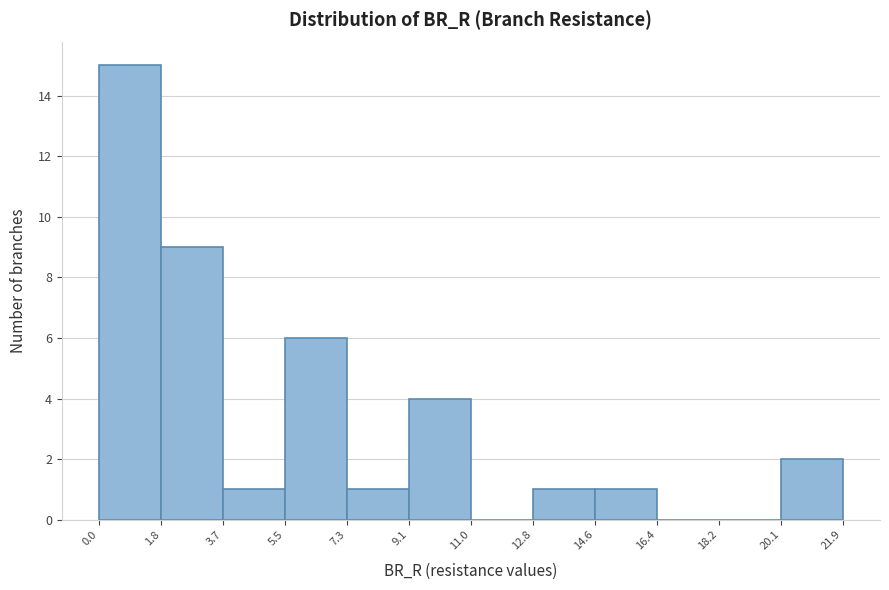

Reading left to right, transcribe this chart: for each bar, give the range it covers on the x-axis and its height. The values are not printed on the chart, so give them approximately, as read against the axis.

0.0 to 1.8: 15
1.8 to 3.7: 9
3.7 to 5.5: 1
5.5 to 7.3: 6
7.3 to 9.1: 1
9.1 to 11.0: 4
11.0 to 12.8: 0
12.8 to 14.6: 1
14.6 to 16.4: 1
16.4 to 18.2: 0
18.2 to 20.1: 0
20.1 to 21.9: 2